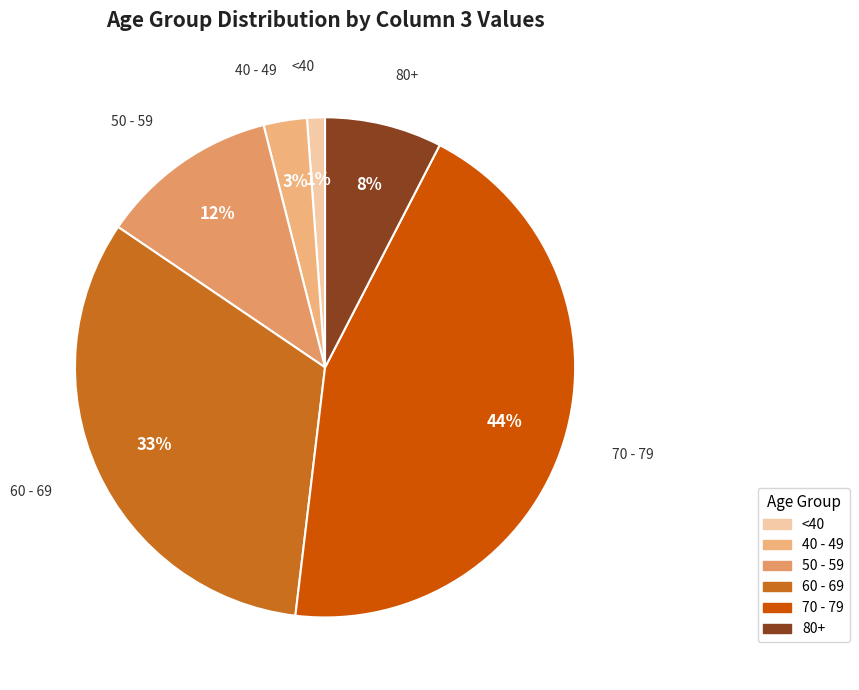

Rank the categories by value from highest to lowest.

70 - 79, 60 - 69, 50 - 59, 80+, 40 - 49, <40